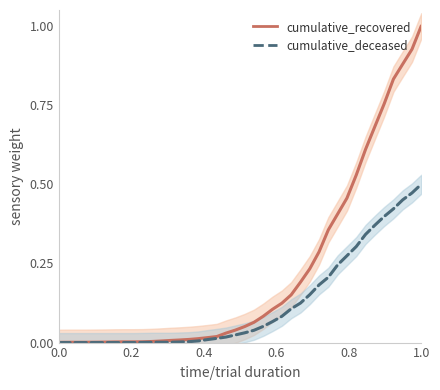

What are all the series names shown in the legend?

cumulative_recovered, cumulative_deceased